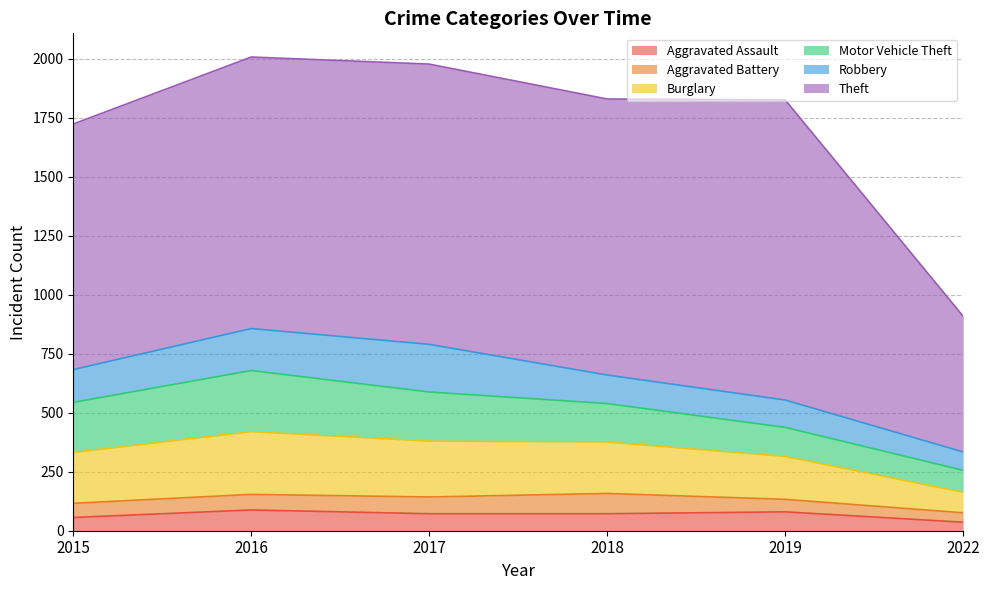

How many values in the Aggravated Battery series are below 66?

3